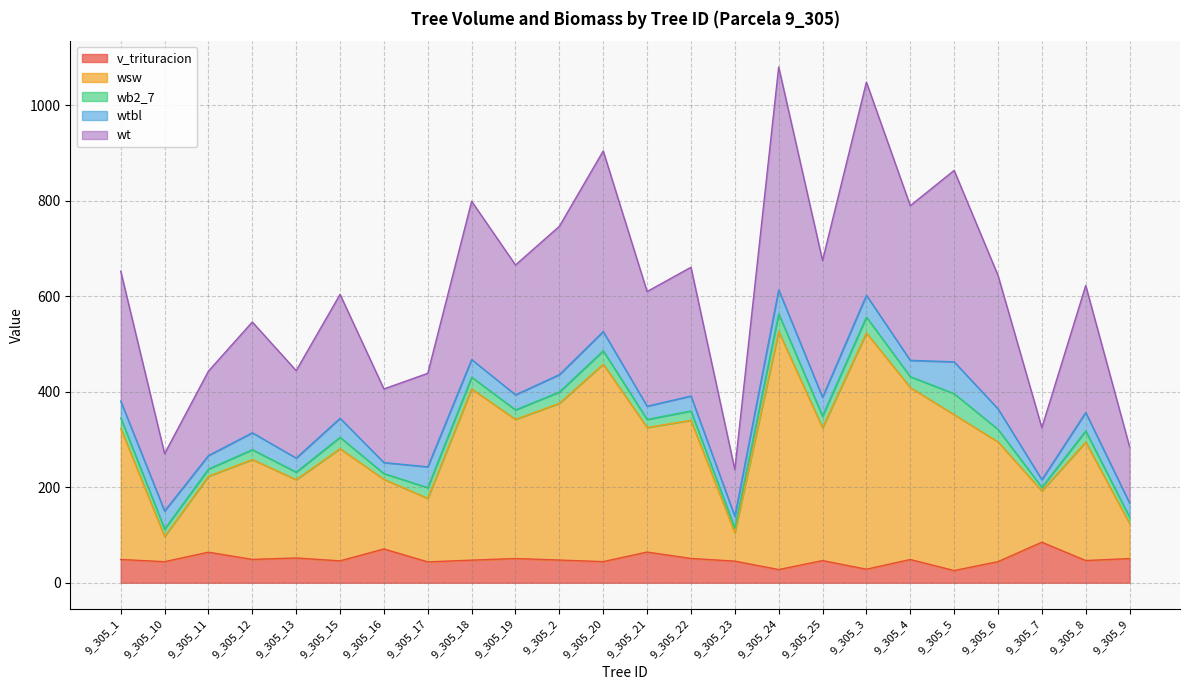

What is the highest value of the v_trituracion series?

85.0